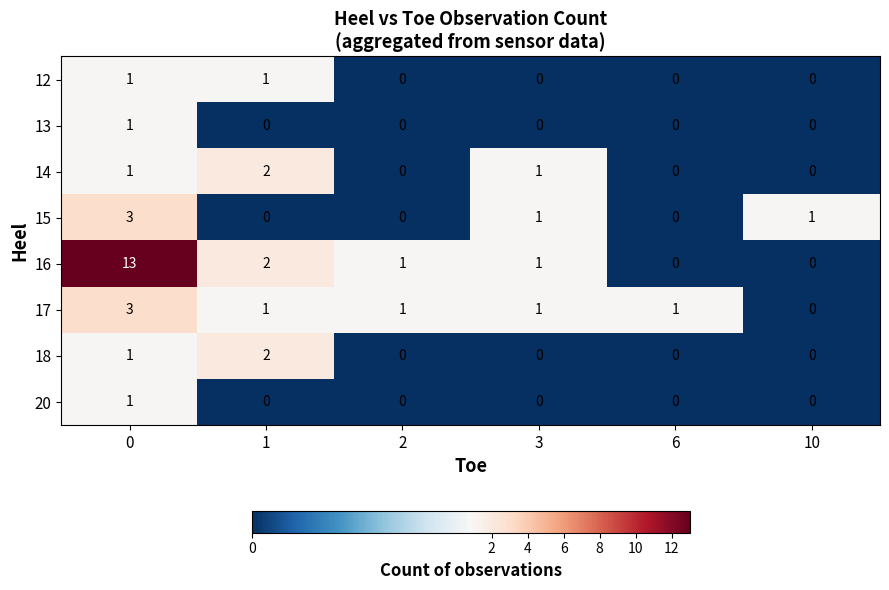

True or false: 20 has a value of 0 at 3.

True